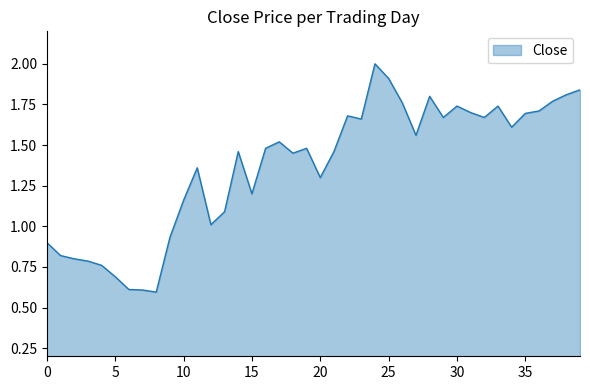

What is the maximum value shown in the chart?

2.0